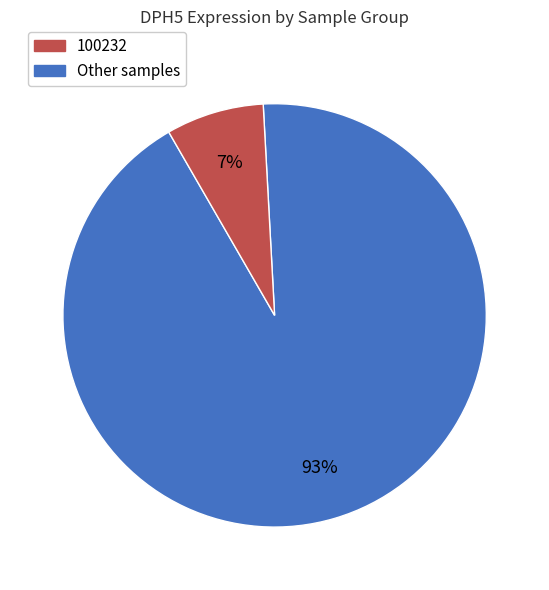

To the nearest percent, what is the average slice percentage?

50%